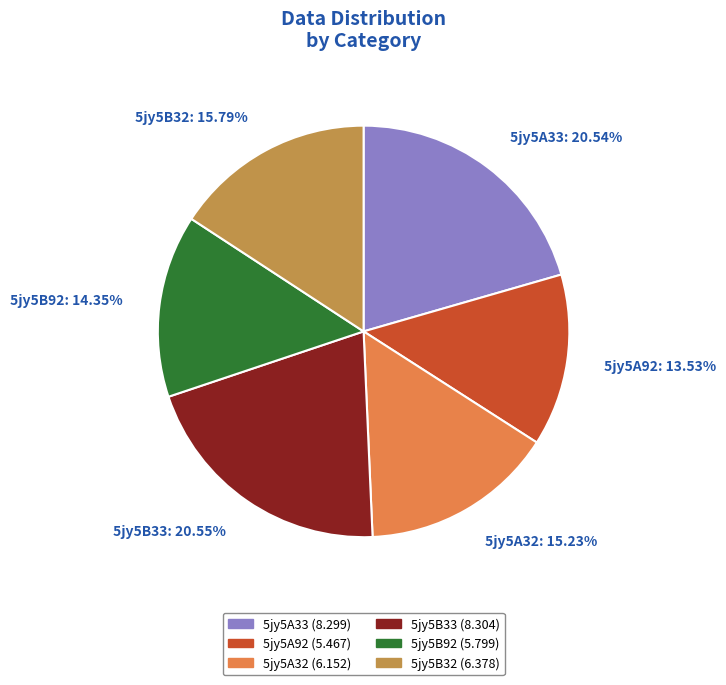

What is the change in value from 5jy5B92 to 5jy5B32?

+0.6